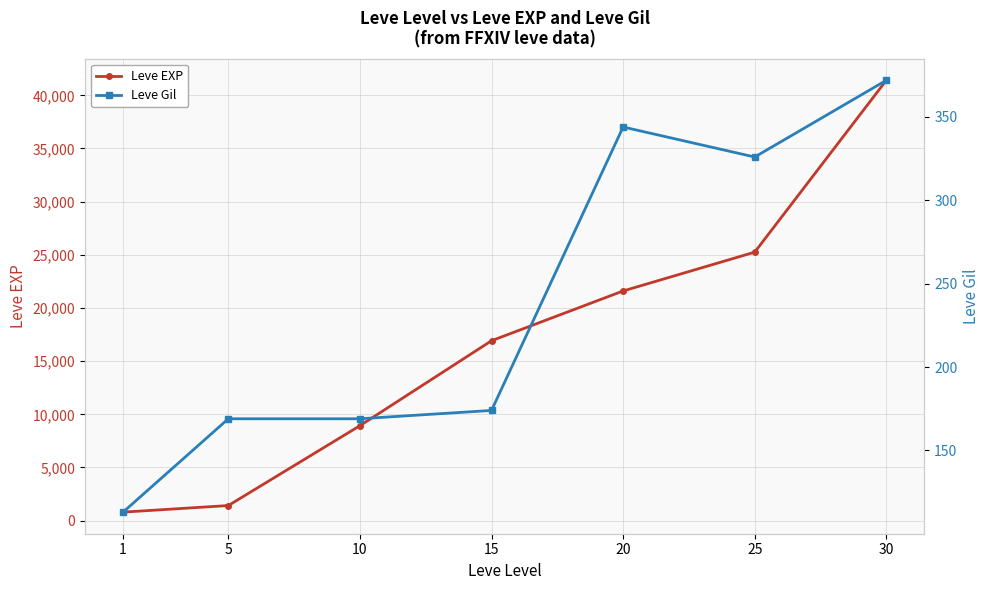

Which category has the highest value in the Leve Gil series?

30